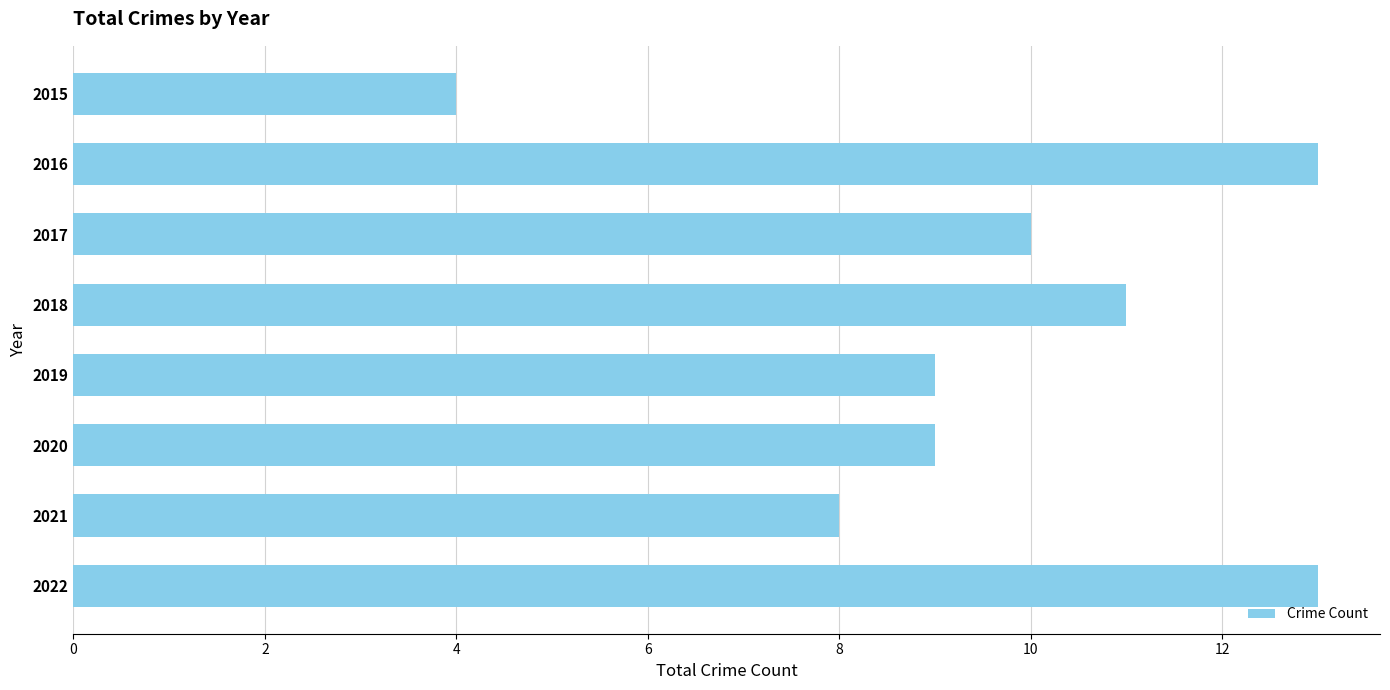

What is the sum of the values at 2018 and 2019?

20